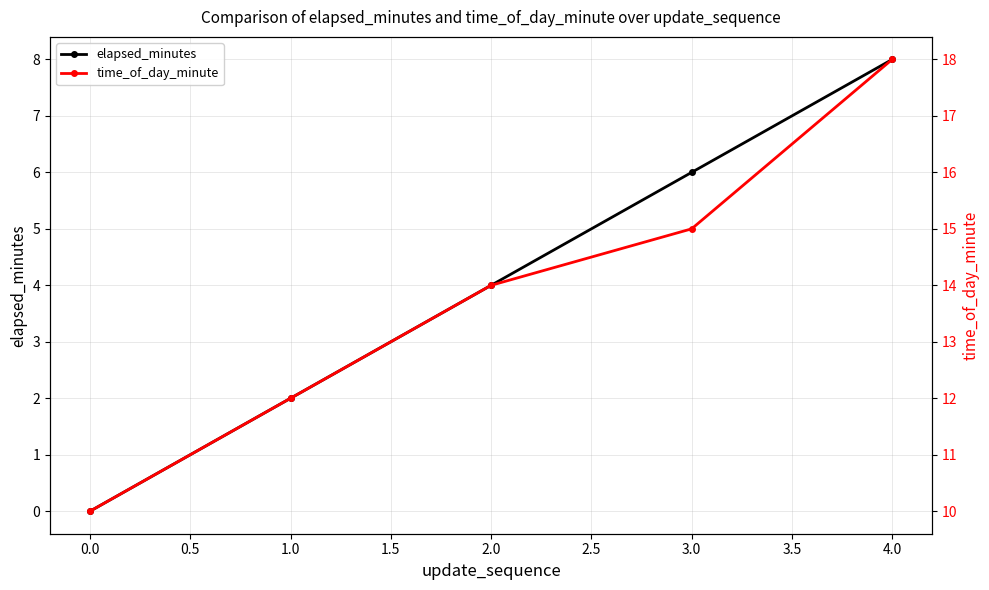

How many categories are shown in the chart?

5